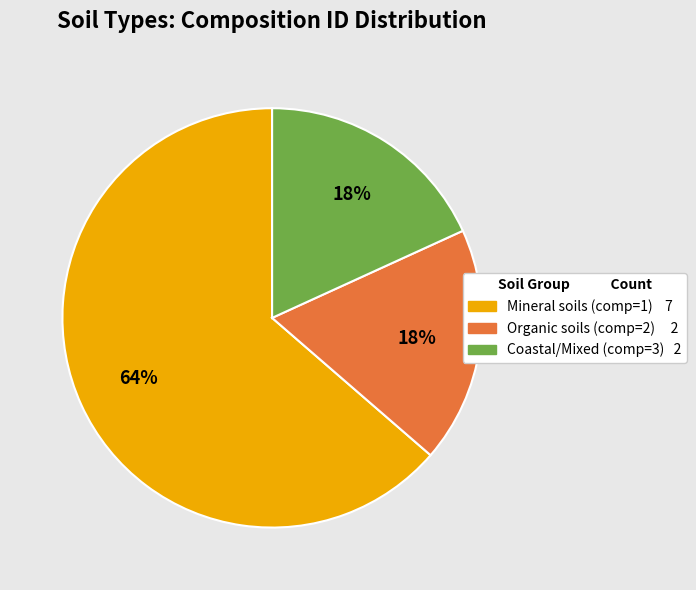

To the nearest percent, what is the average slice percentage?

33%